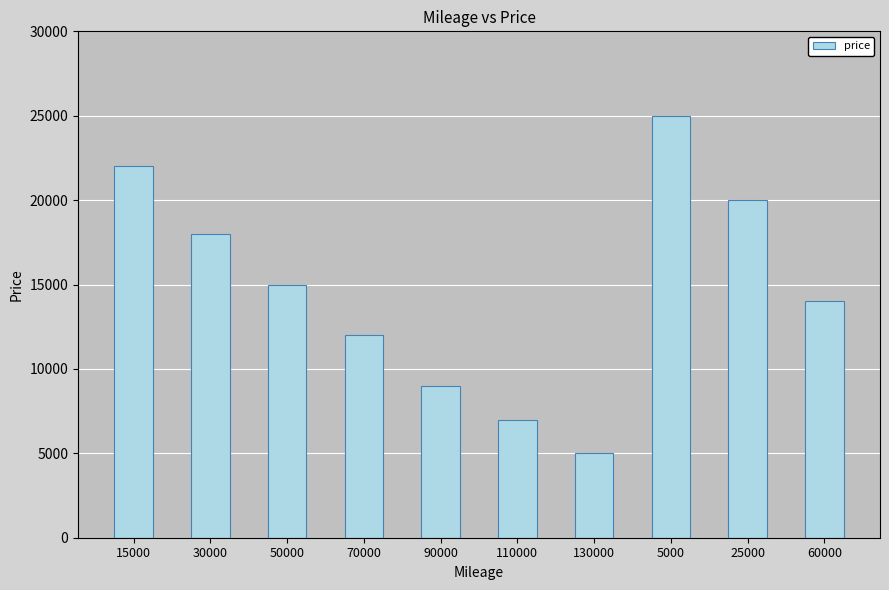

Which label corresponds to the smallest value in the chart?

130000